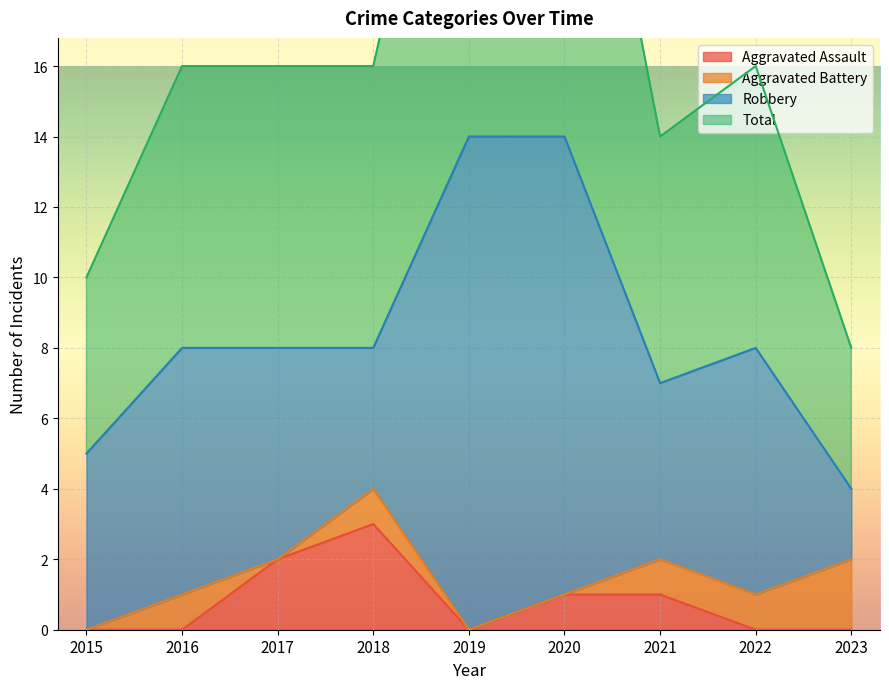

Is it true that Aggravated Assault equals 0 at 2016?

True